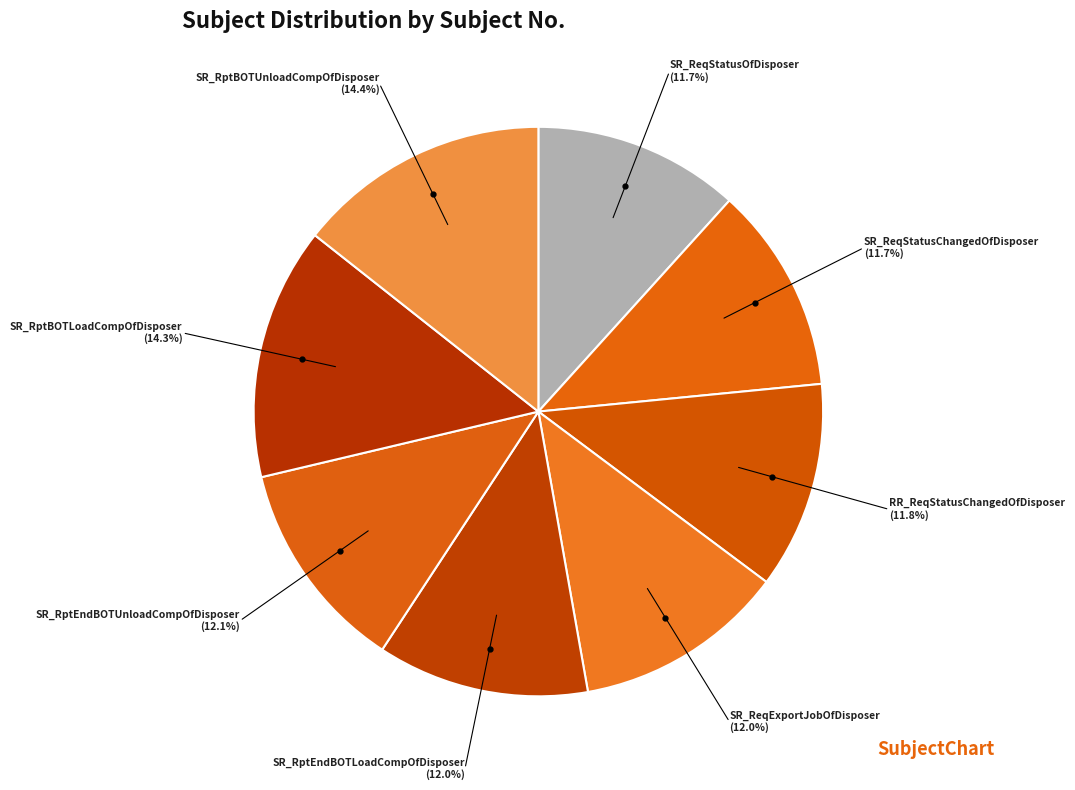

How many segments does this pie chart have?

8